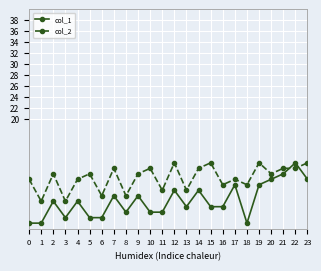

The col_1 series shows 3 at 10. True or false?

True